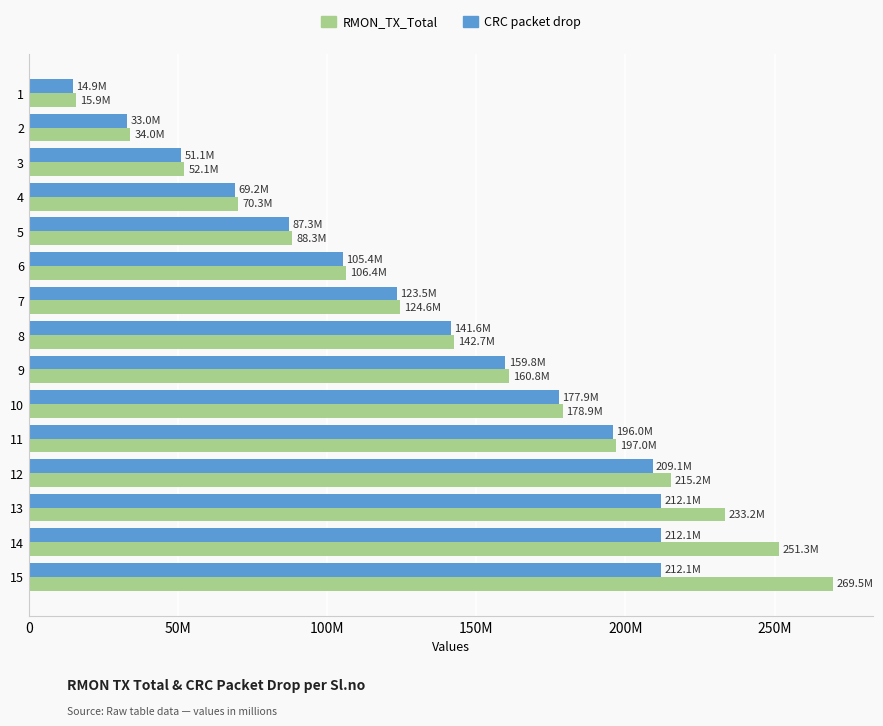

Reading left to right, what are all the values shown in this chart?

RMON_TX_Total: 15859954	34013703	52101915	70255664	88343876	106432088	124585837	142674049	160827798	178916010	197004222	215157971	233246183	251334395	269488144
CRC packet drop: 14876899	32965111	51053323	69207072	87295284	105383496	123537245	141625457	159779206	177867418	195955630	209128567	212077732	212077732	212077732